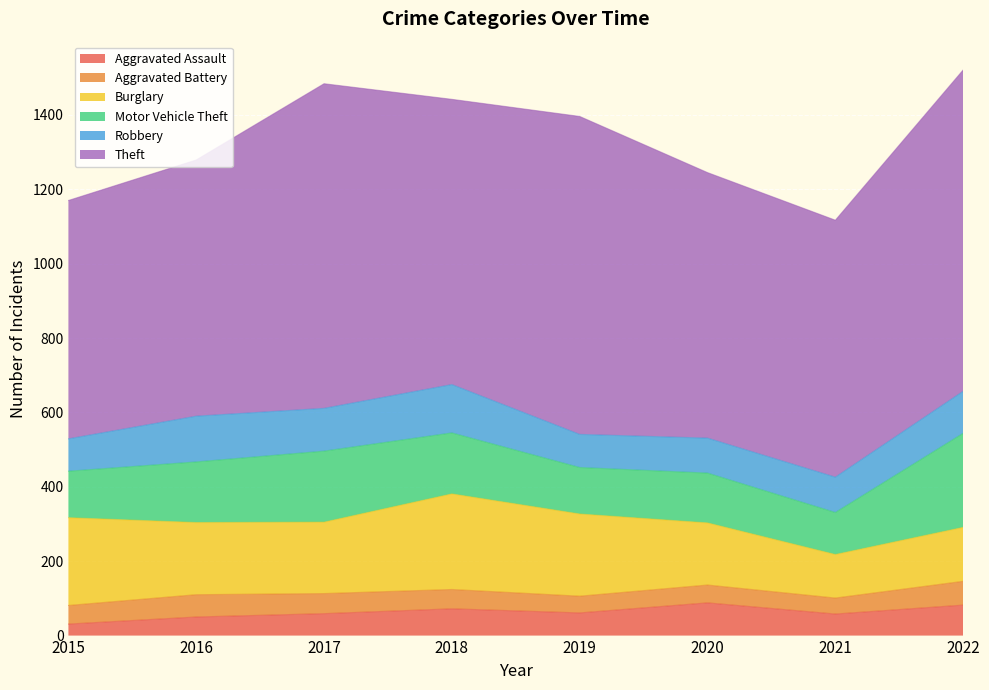

What is the average value of the Motor Vehicle Theft series?

158